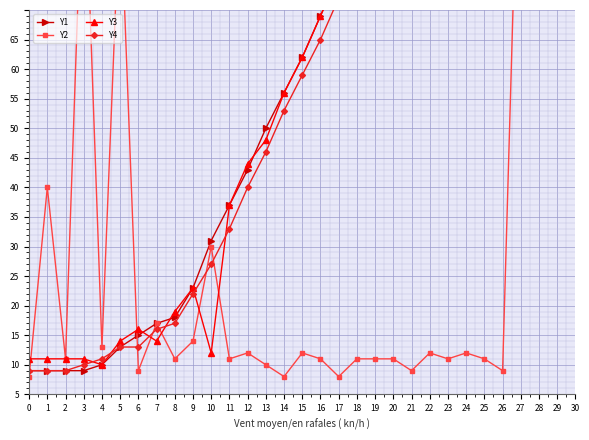

Rank the categories by Y2 value from lowest to highest.

0, 14, 17, 6, 21, 26, 13, 2, 8, 11, 16, 18, 19, 20, 23, 25, 12, 15, 22, 24, 4, 9, 7, 10, 1, 5, 3, 27, 29, 28, 30